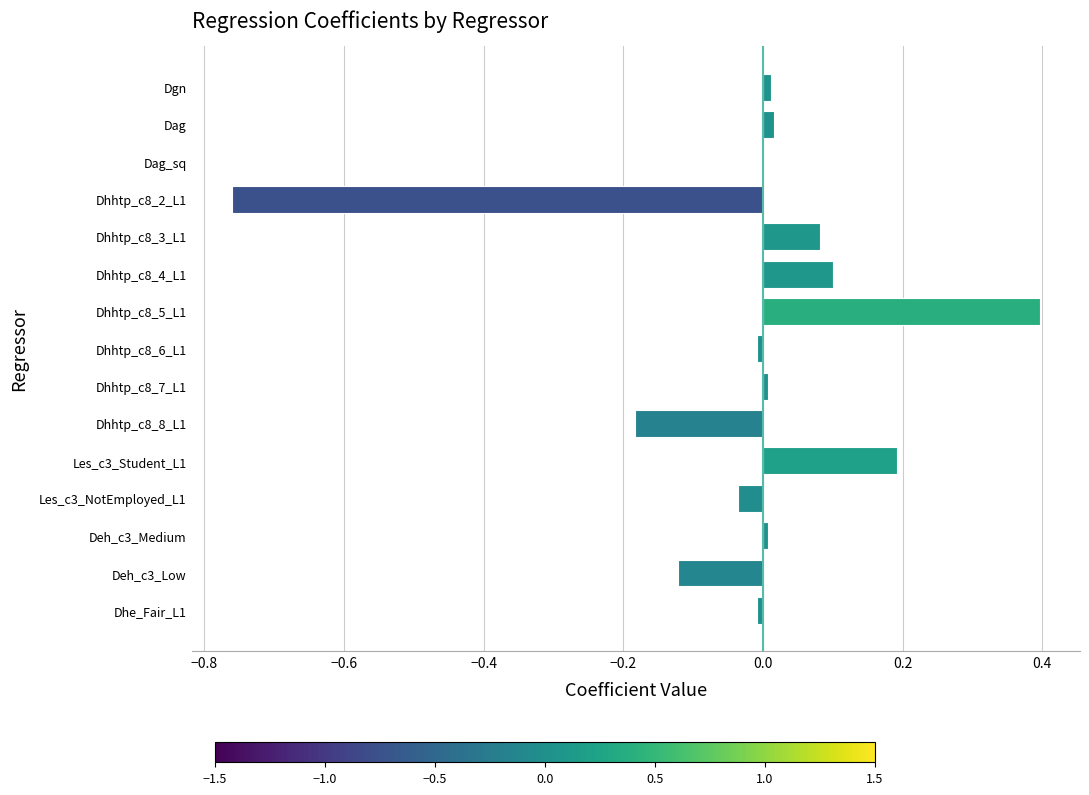

What is the maximum value shown in the chart?

0.4